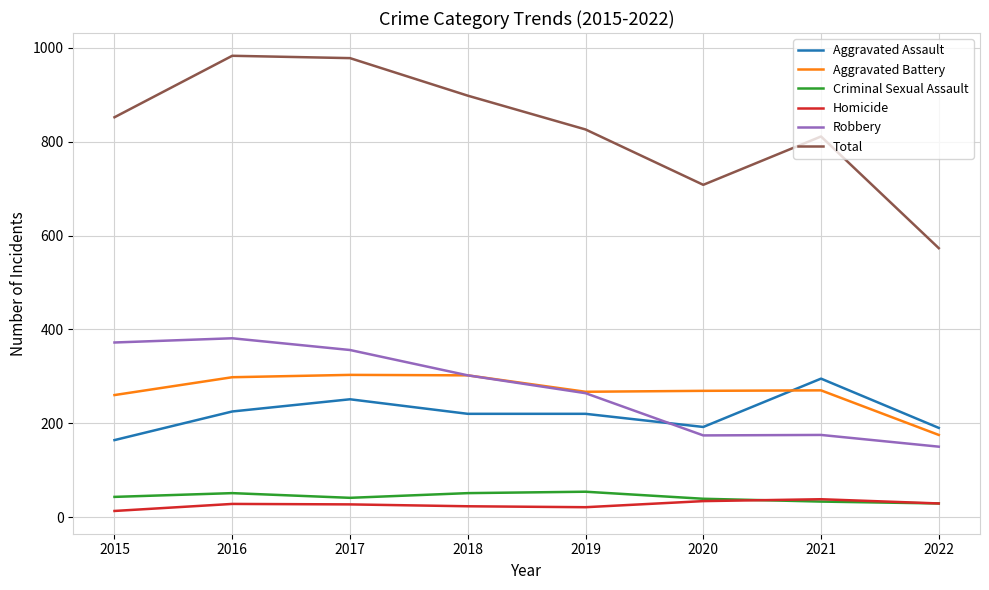

What is the minimum value for Total?

573